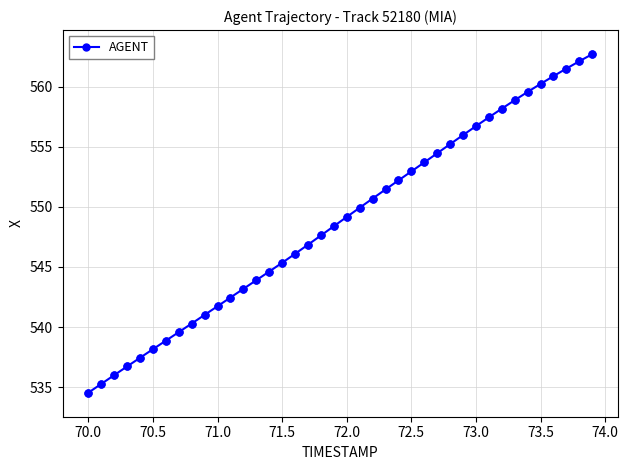

What is the greatest value displayed?

562.7